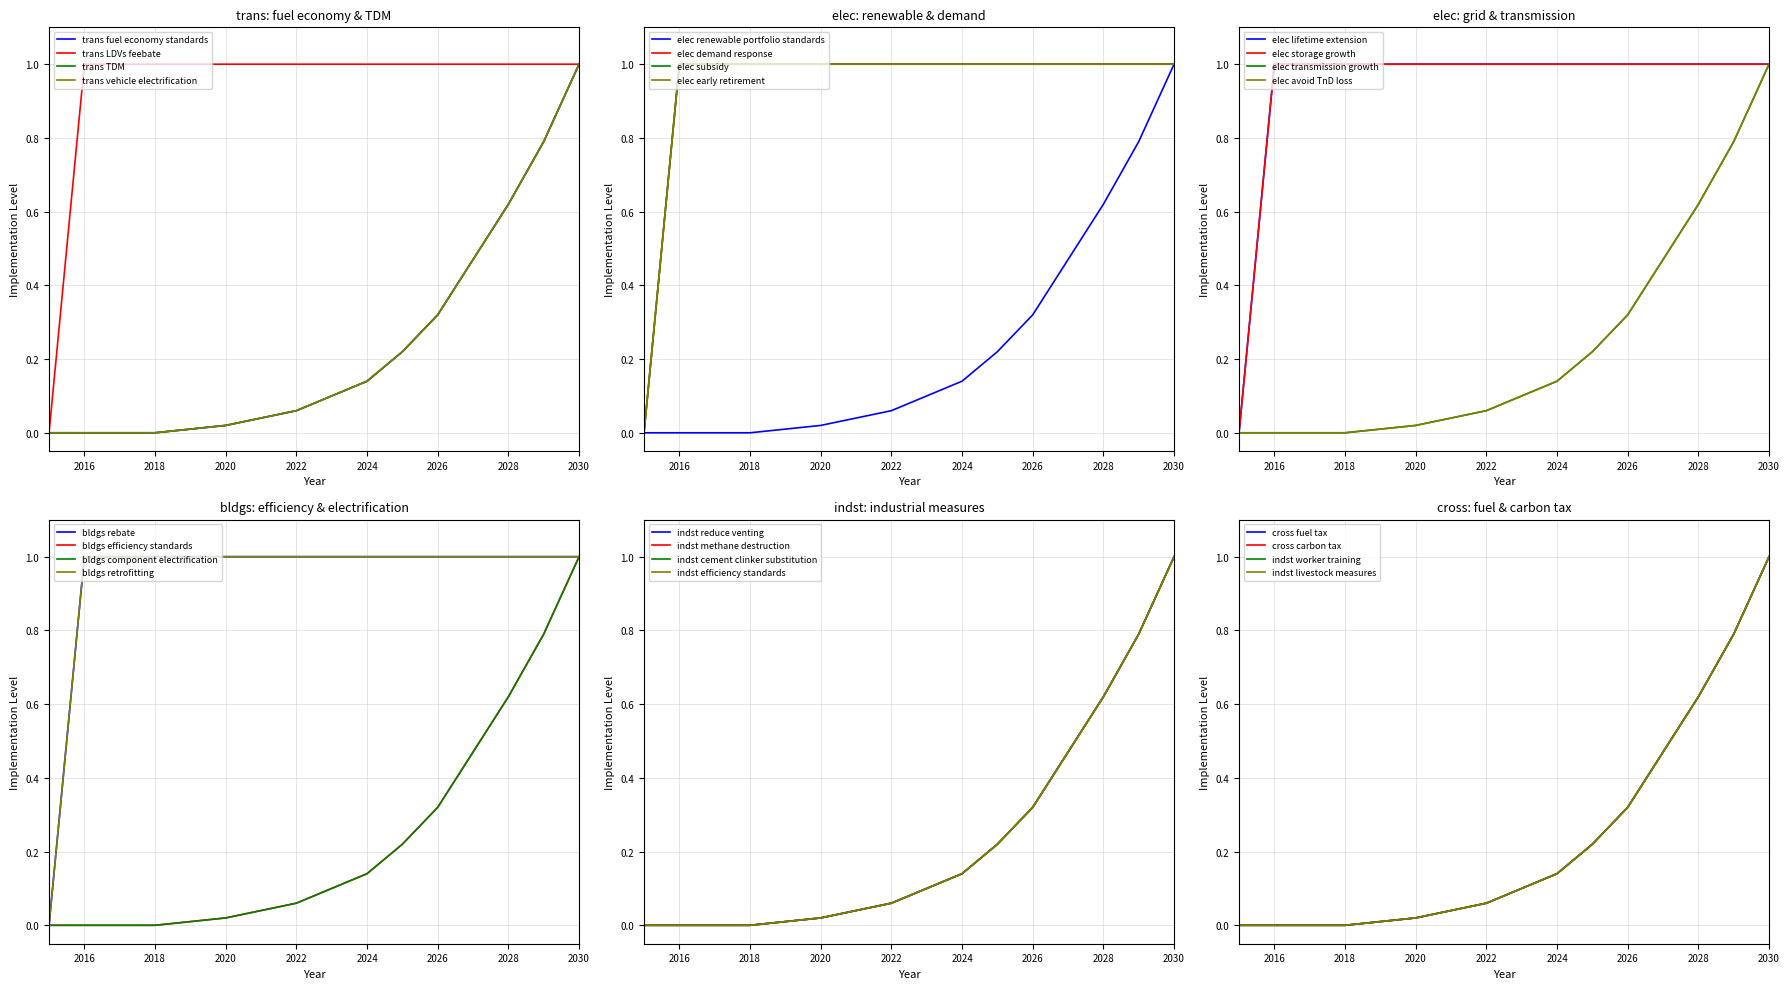

The trans fuel economy standards series shows 0.4 at 2018. True or false?

False